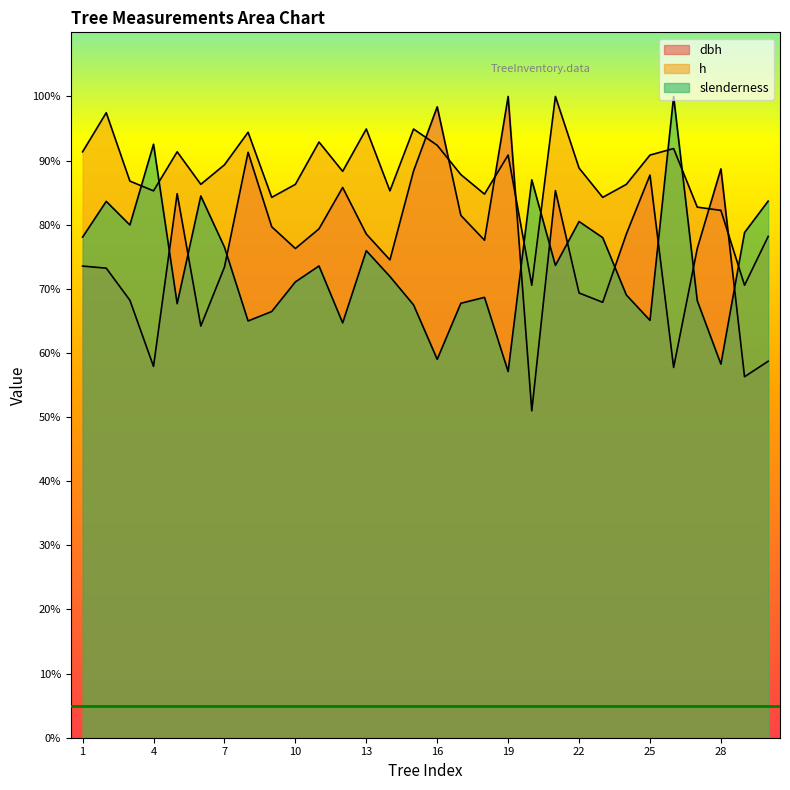

Where is the first local maximum for h?

2